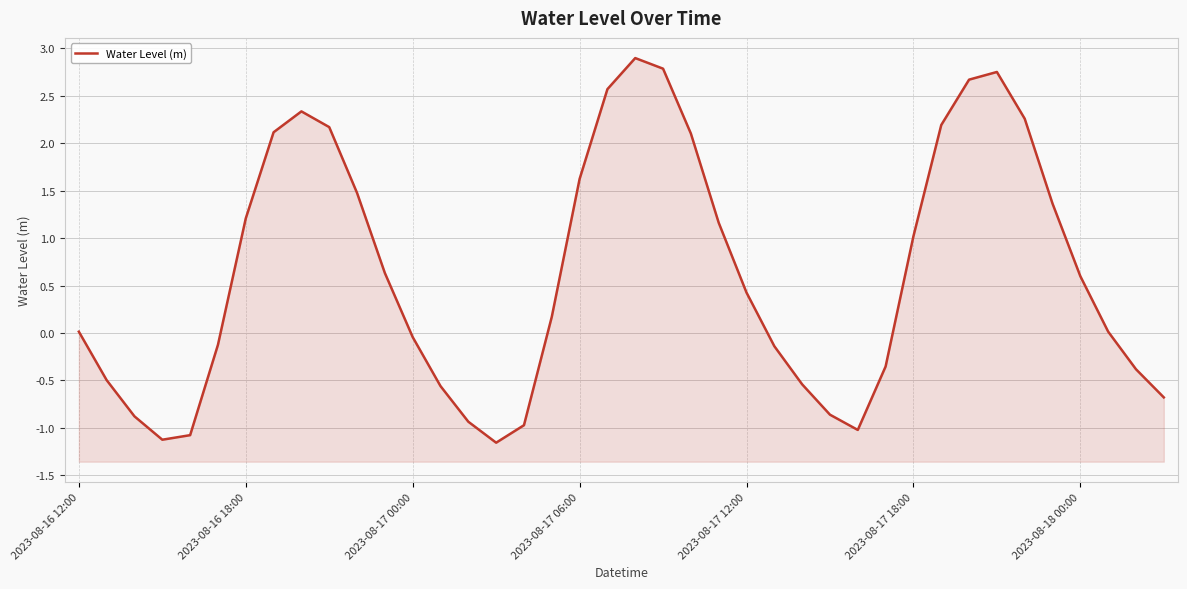

Between 21 and 37, which is larger?

21